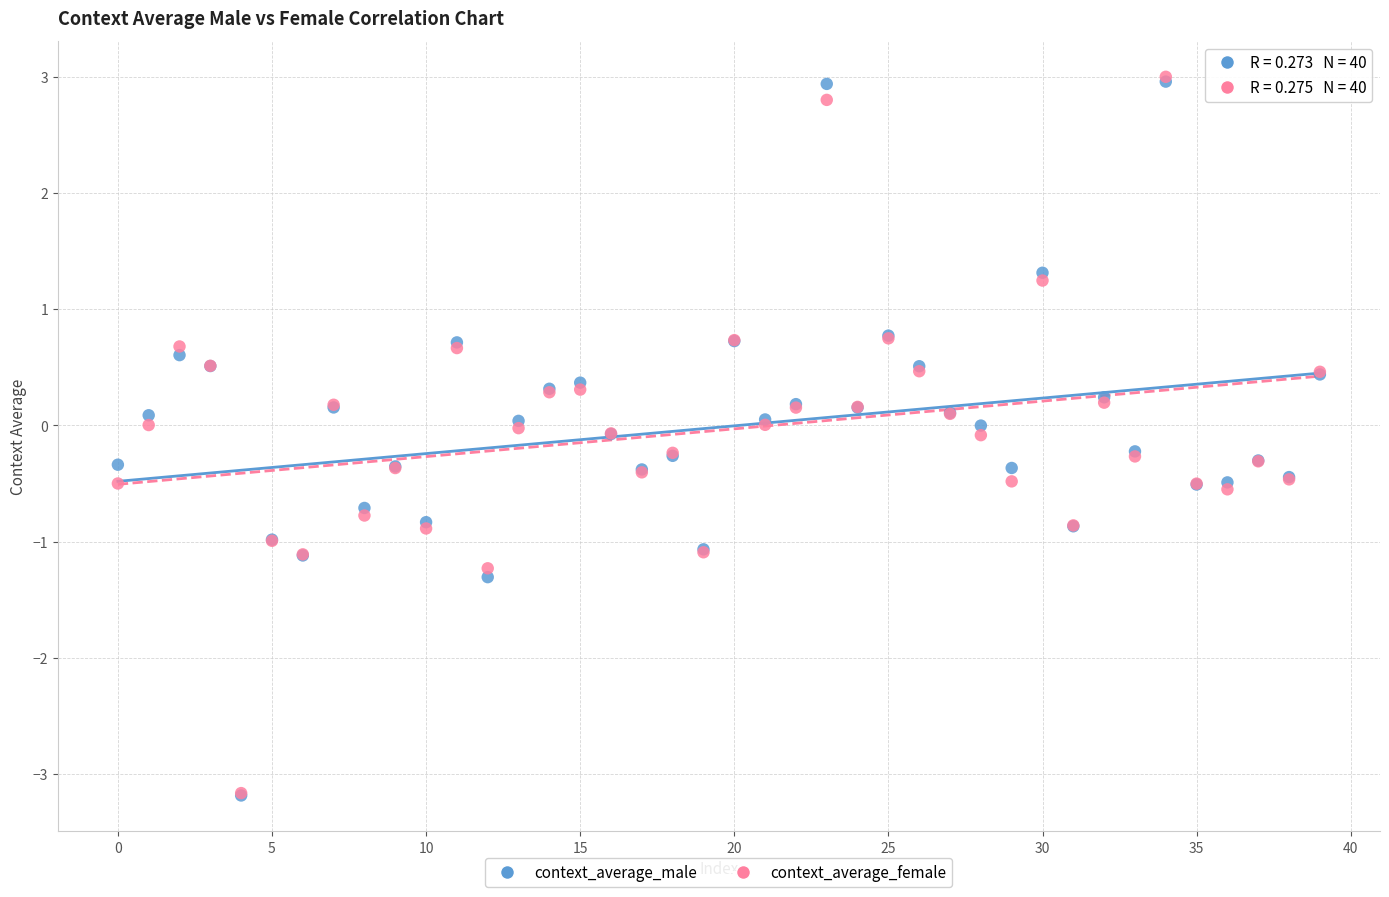

What are all the series names shown in the legend?

context_average_male, context_average_female